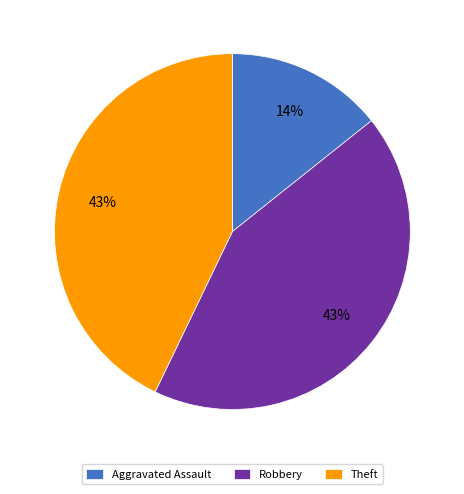

Approximately how many times larger is the value at Theft compared to Robbery?

1.0